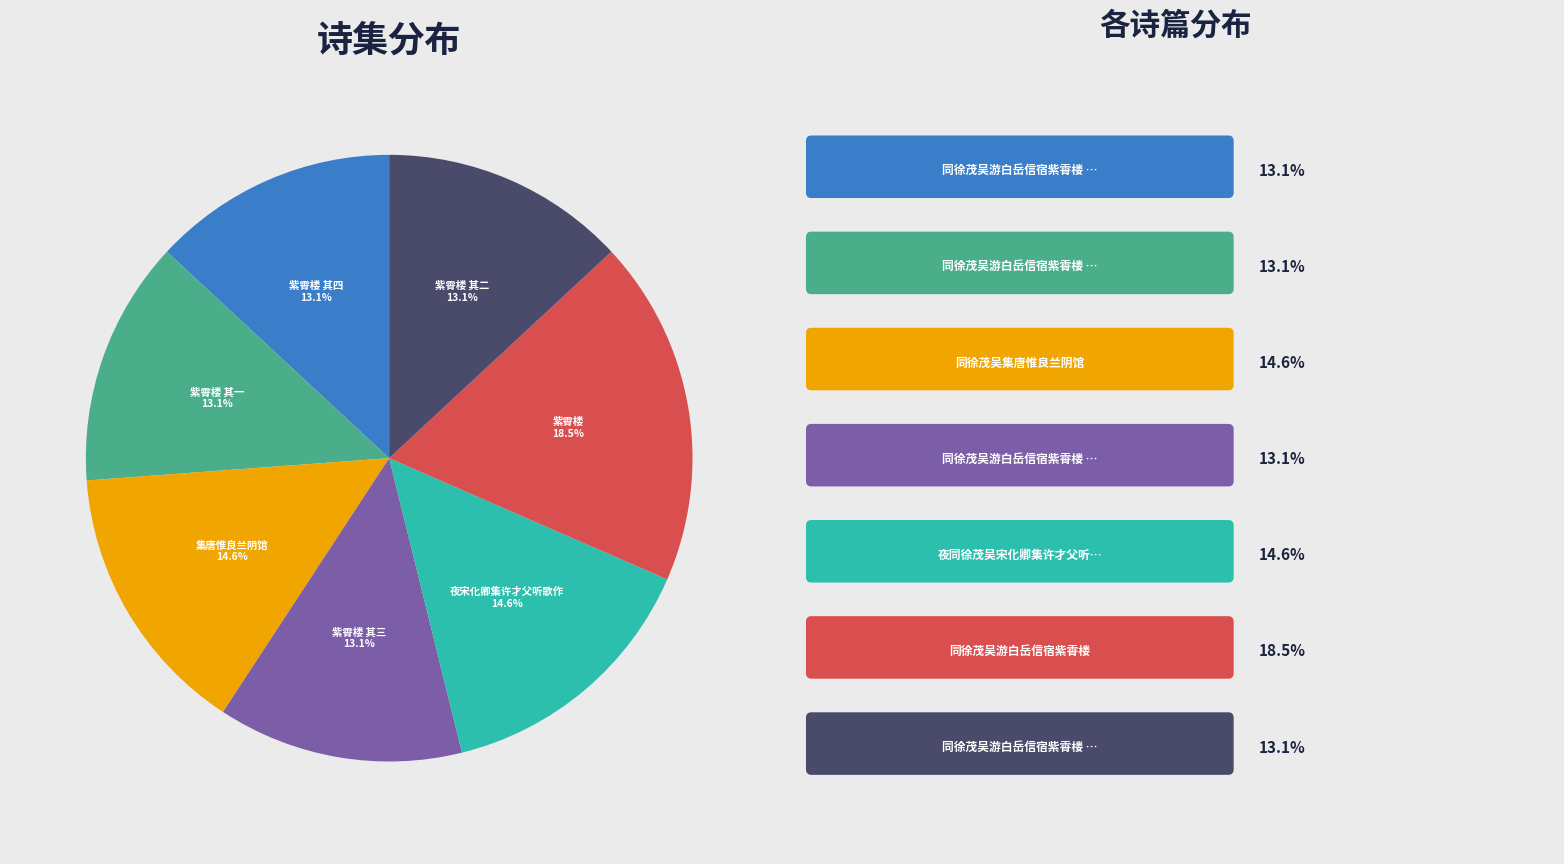

Is there a majority slice in this chart?

No